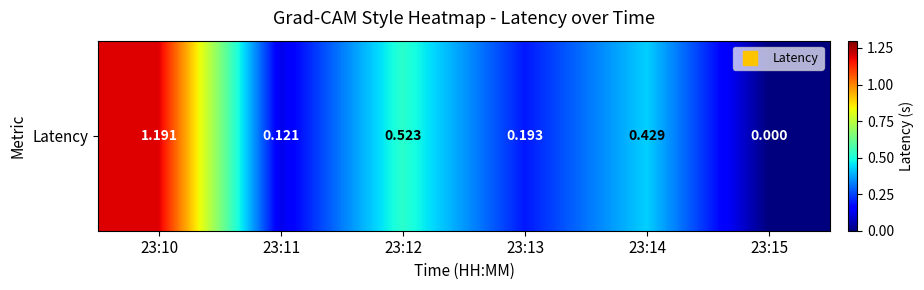

How many values are above zero?

5